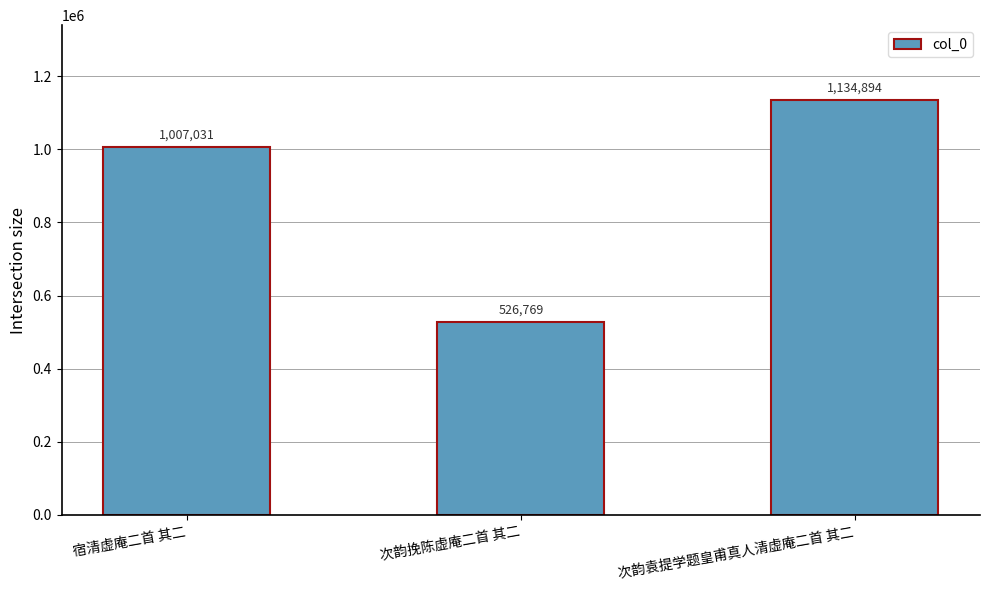

Rank the categories by value from lowest to highest.

次韵挽陈虚庵二首 其二, 宿清虚庵二首 其二, 次韵袁提学题皇甫真人清虚庵二首 其二